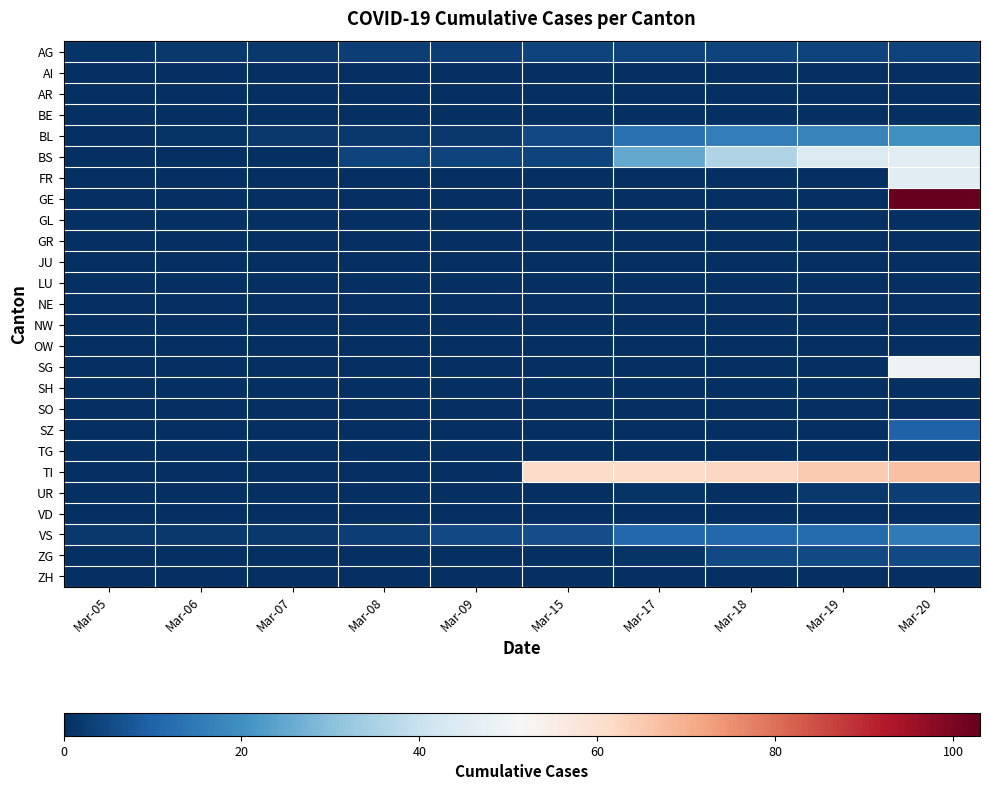

How many series are shown in this chart?

26